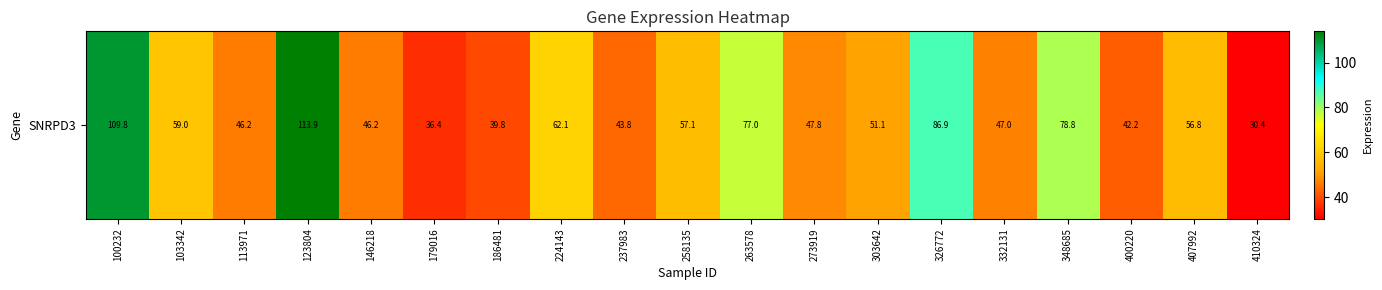

What is the sum of the values at 100232 and 179016?

146.2